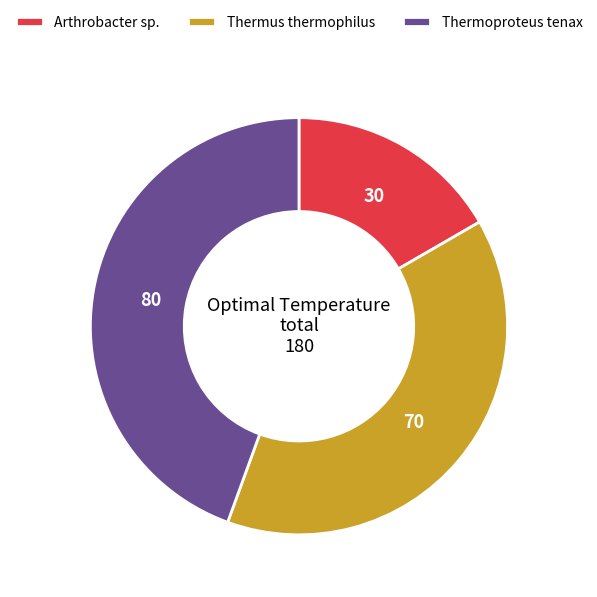

Is the sum of Arthrobacter sp. and Thermus thermophilus greater than half?

Yes